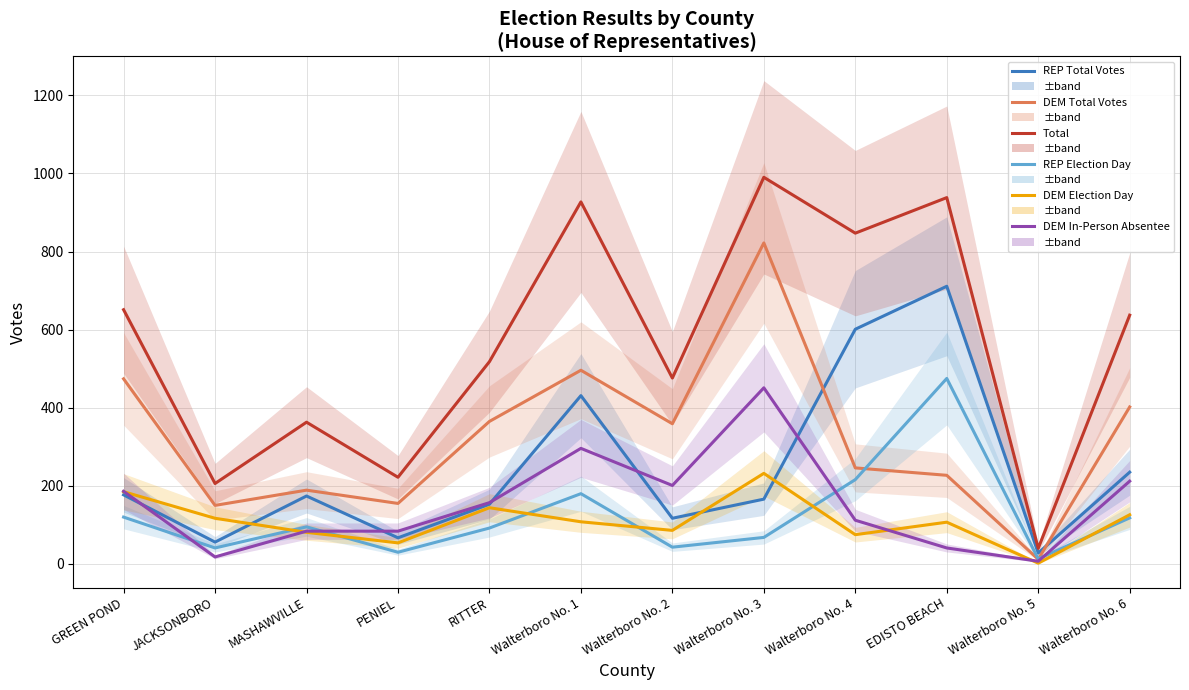

What position from the right is RITTER?

8